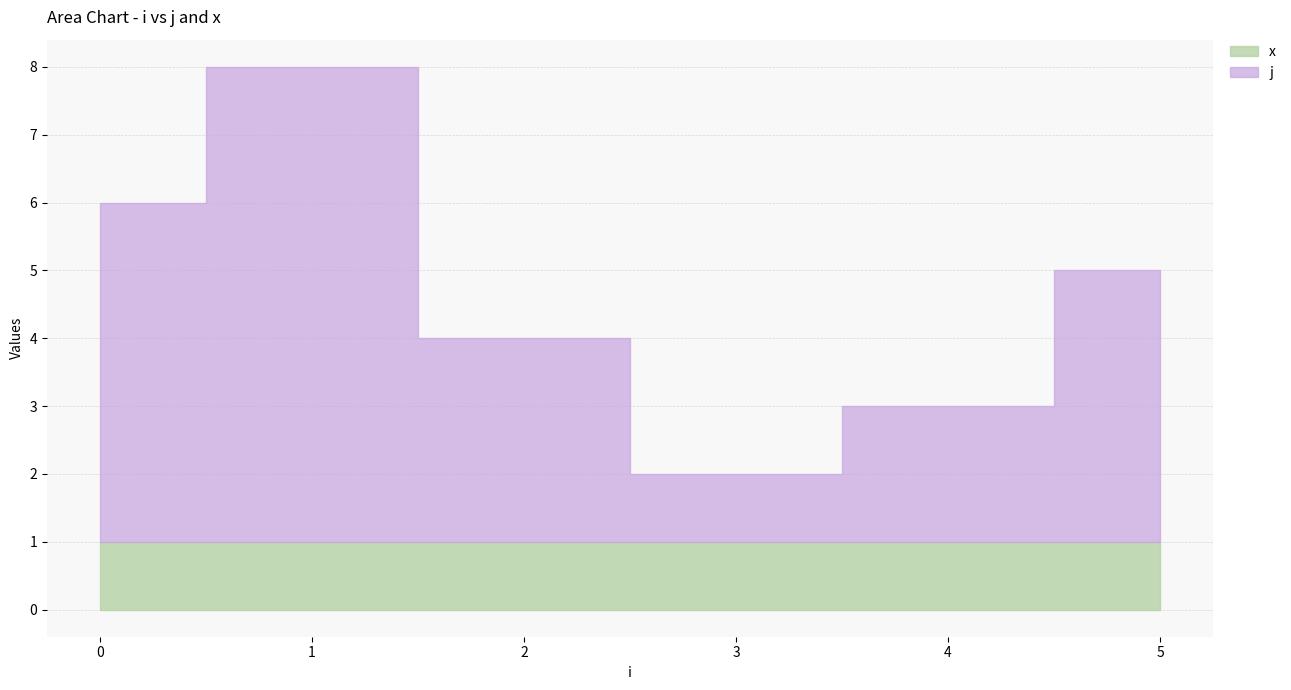

What is the sum of all j values?

22